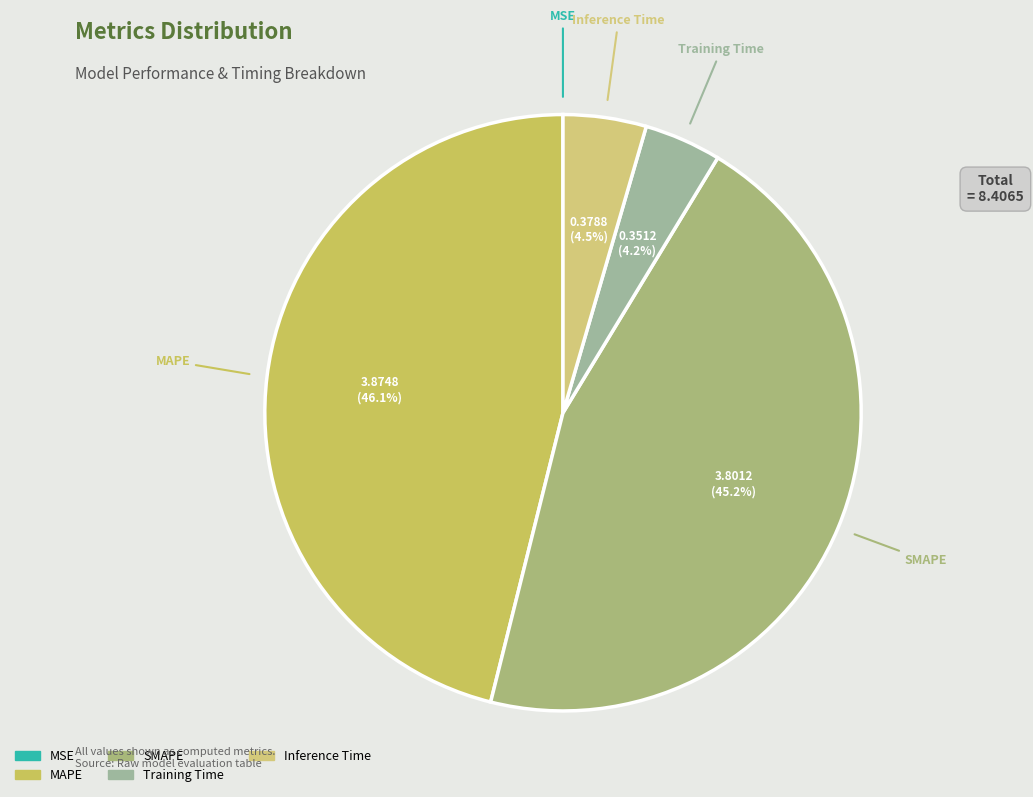

Does any single category account for the majority?

No